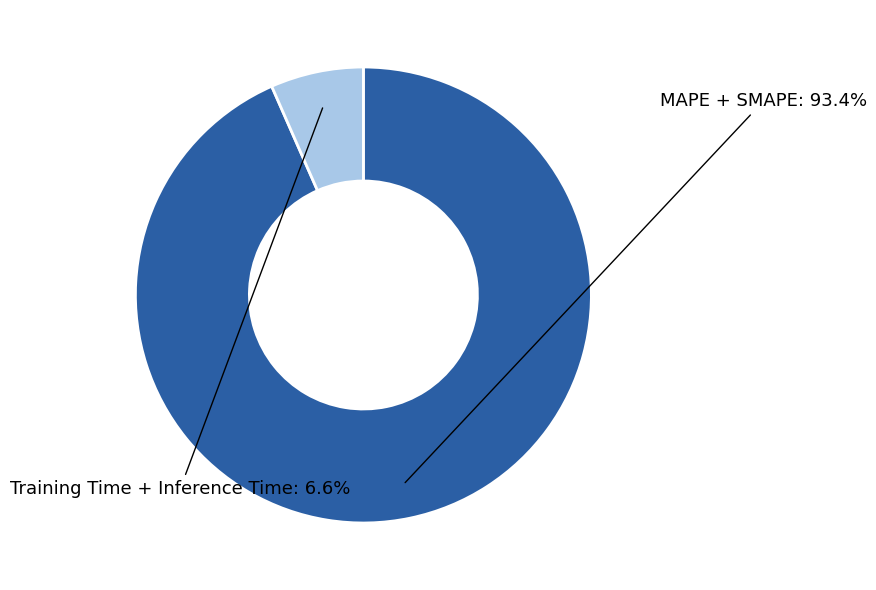

To the nearest percent, what is the difference between the largest and smallest slice percentages?

87%